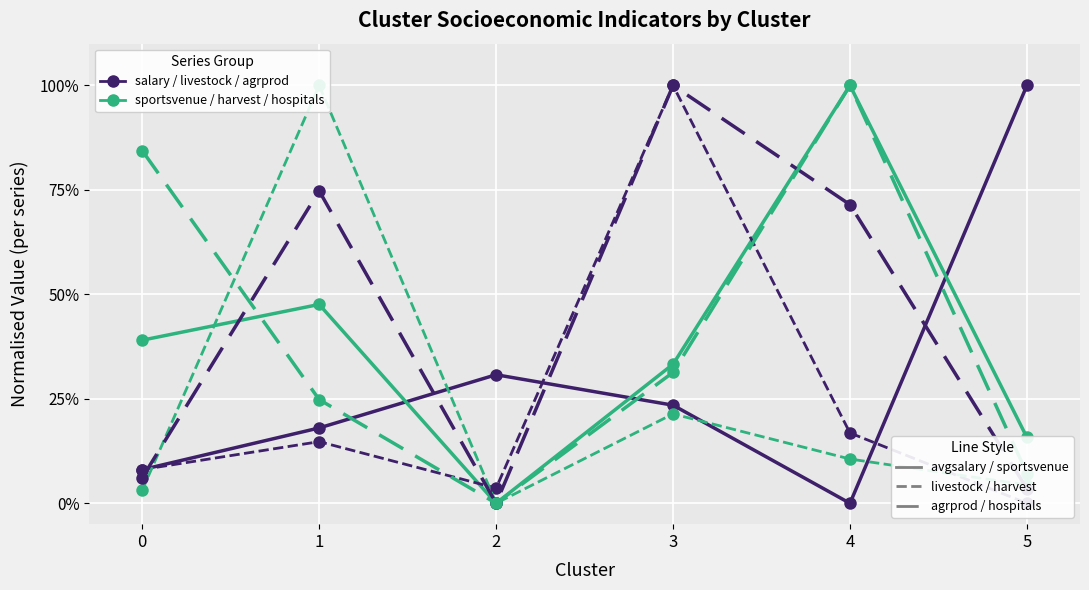

At which category does the chart reach its peak across all series?

5